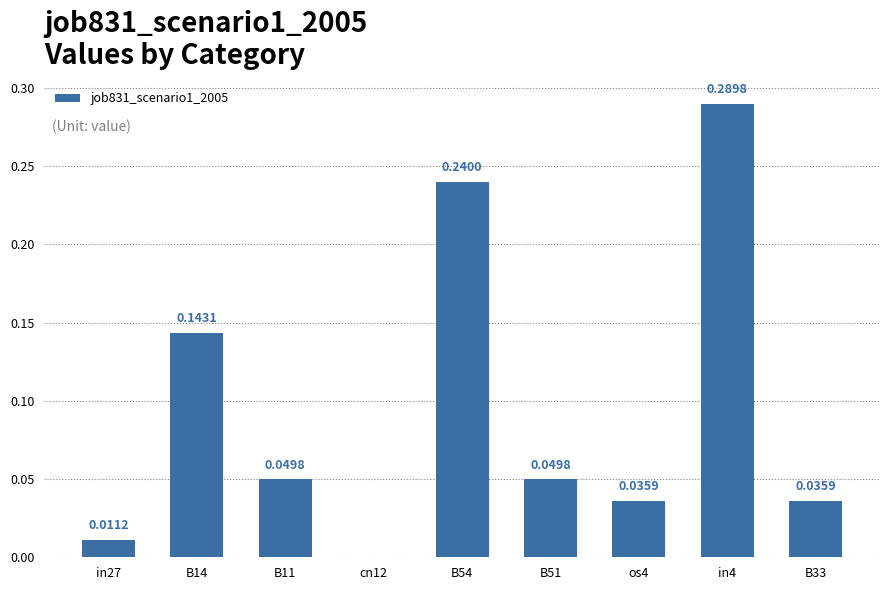

Which has a higher value, B33 or in4?

in4